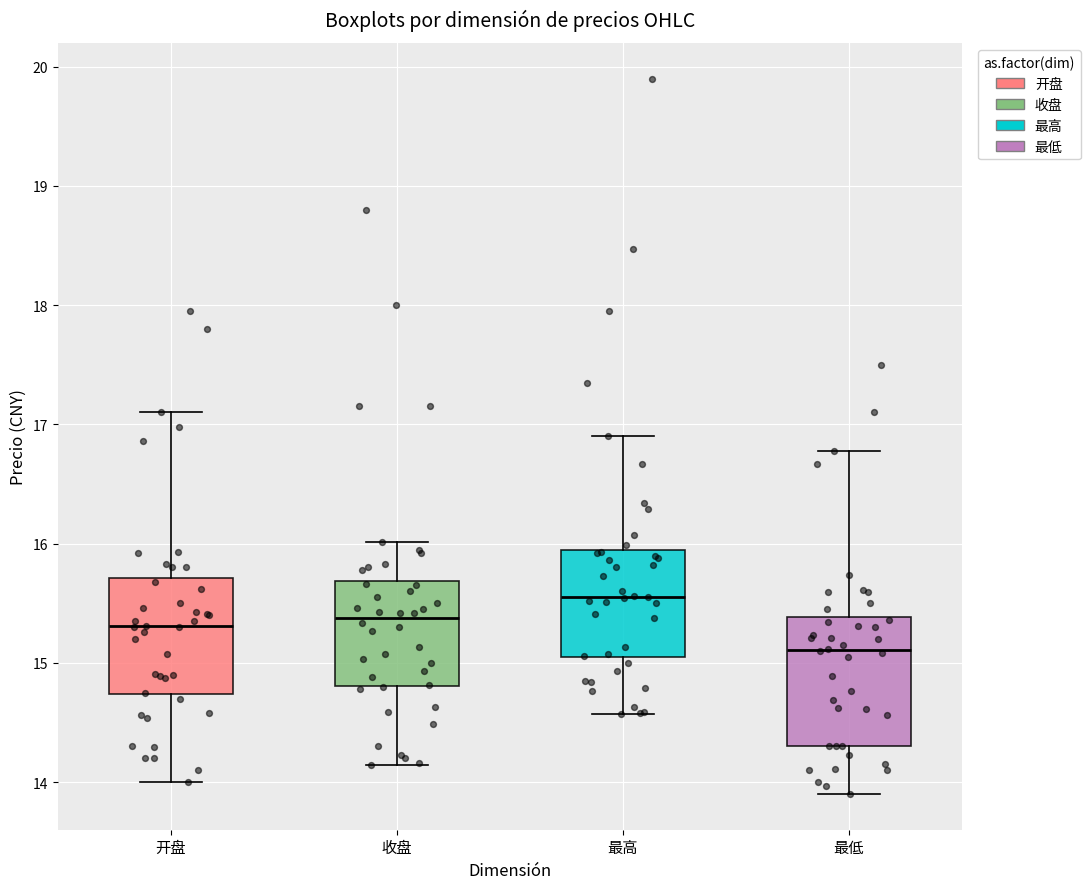

Comparing the boxes themselves (not the whiskers), which one is the tallest?

最低